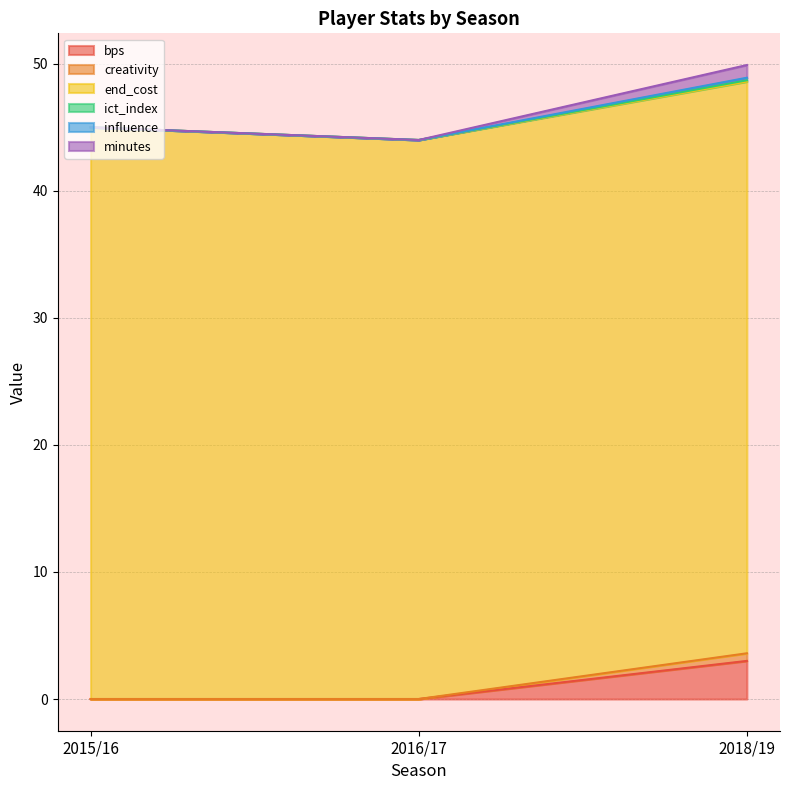

What position from the right is 2018/19?

1